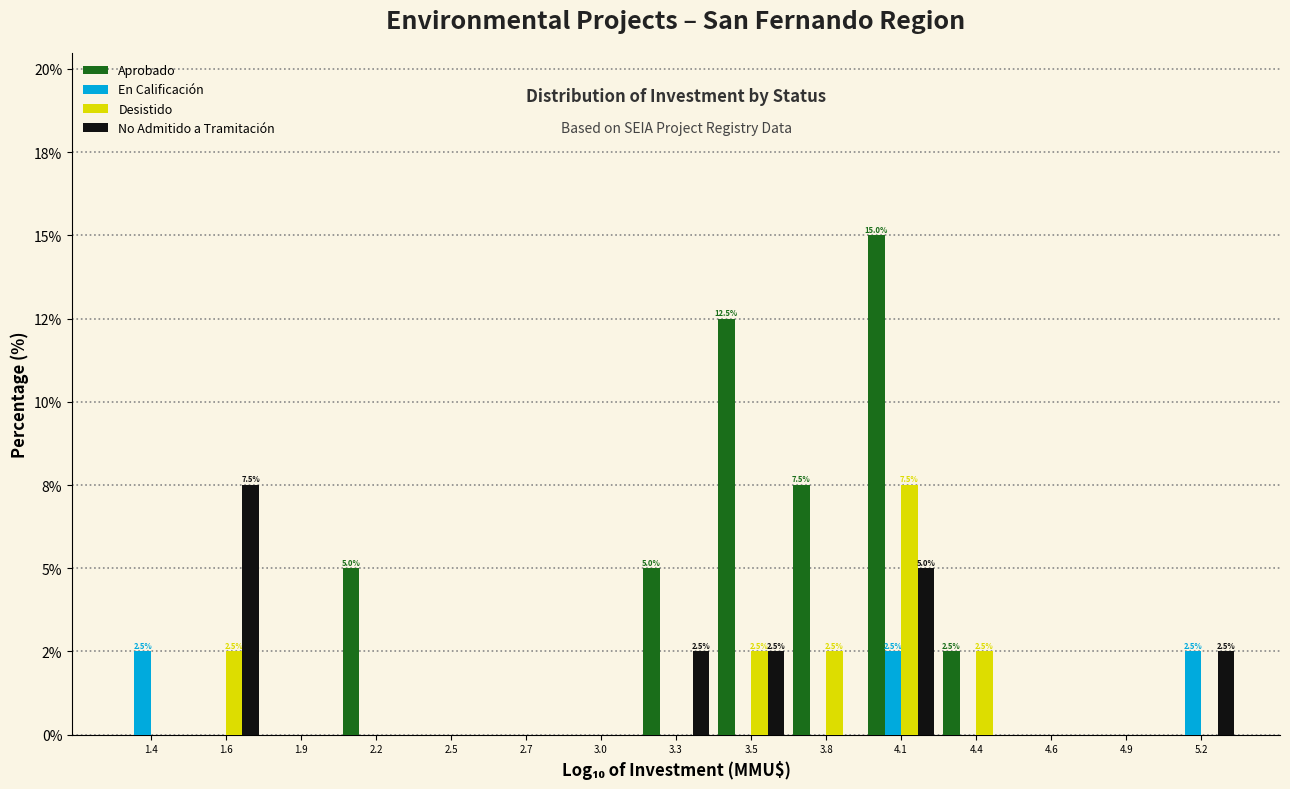

Are the bars horizontal?

No